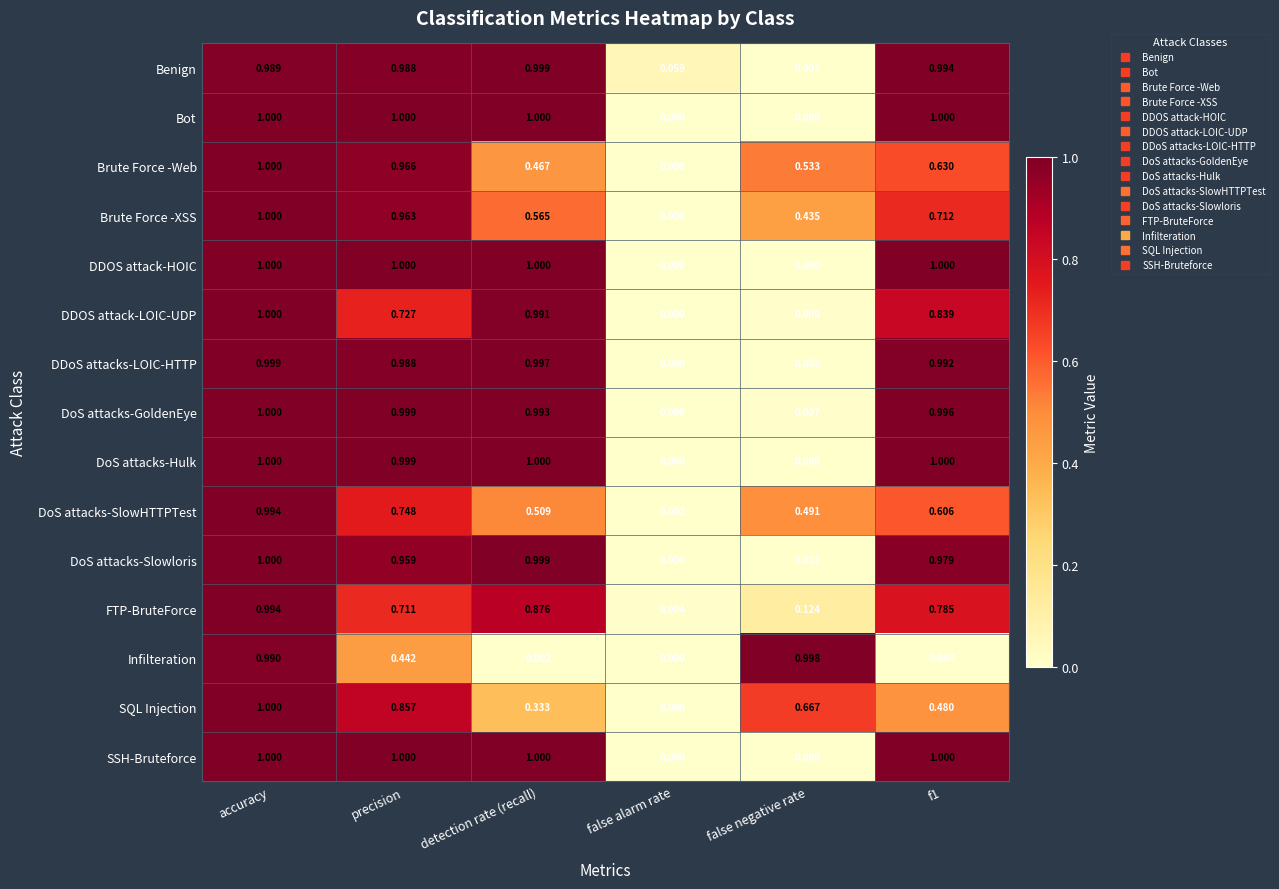

At which category is the sum across all series the highest?

accuracy